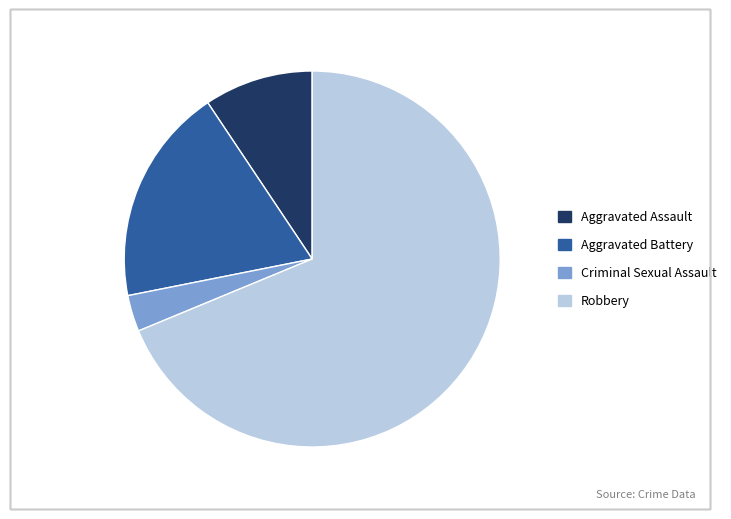

Count the number of slices in the pie.

4